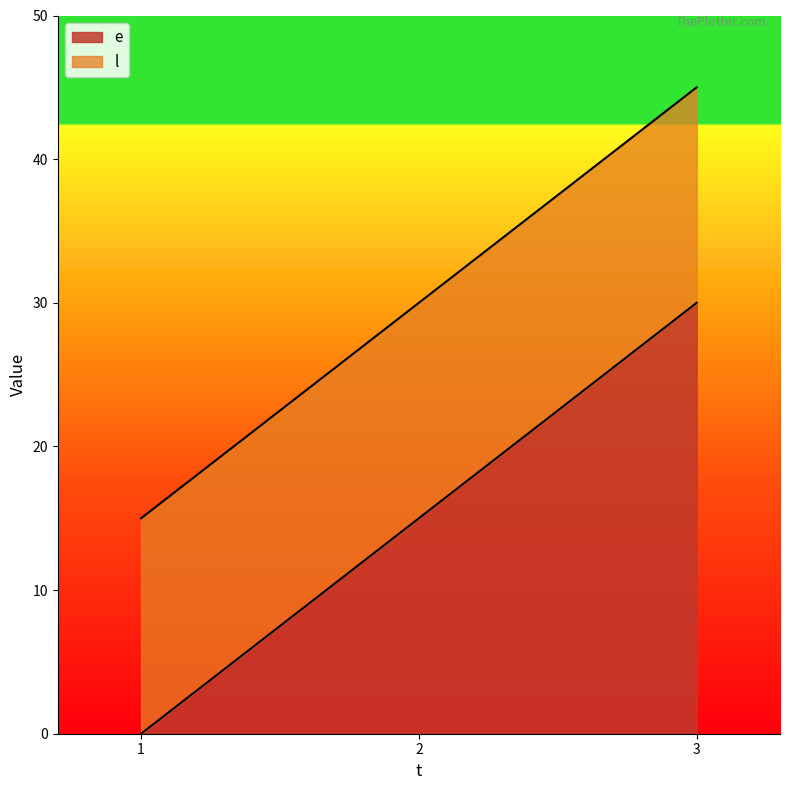

The l series shows 15 at 1. True or false?

True